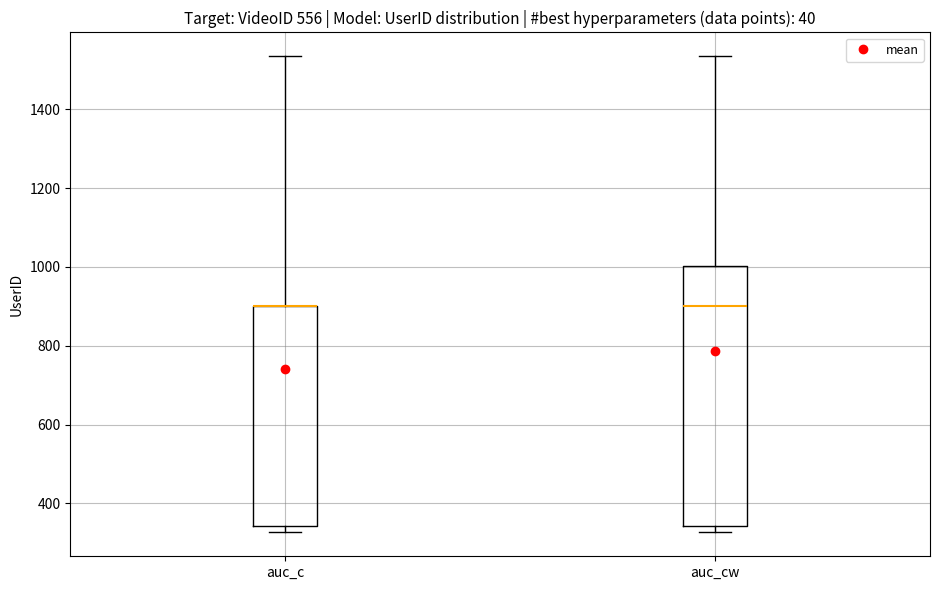

Where does the upper whisker of the box for auc_cw end on the y-axis? The values are not printed on the chart, so give them approximately, as read against the axis.

1540